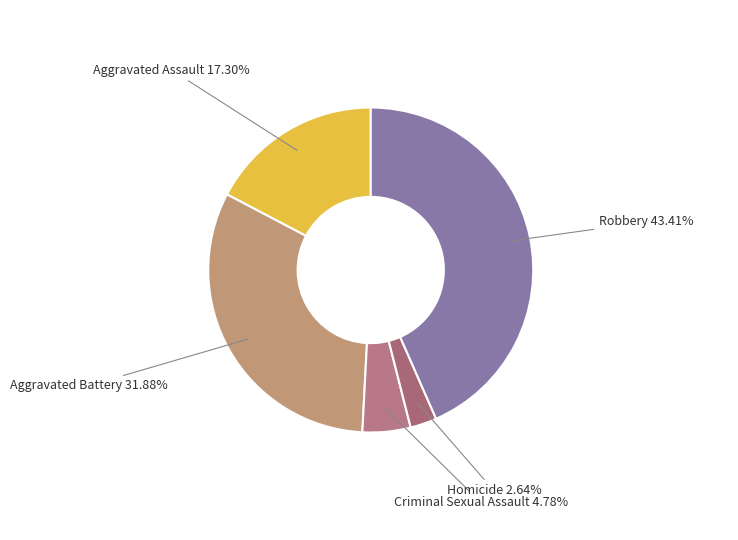

To the nearest percent, what is the difference between the Robbery and Criminal Sexual Assault slice percentages?

39%